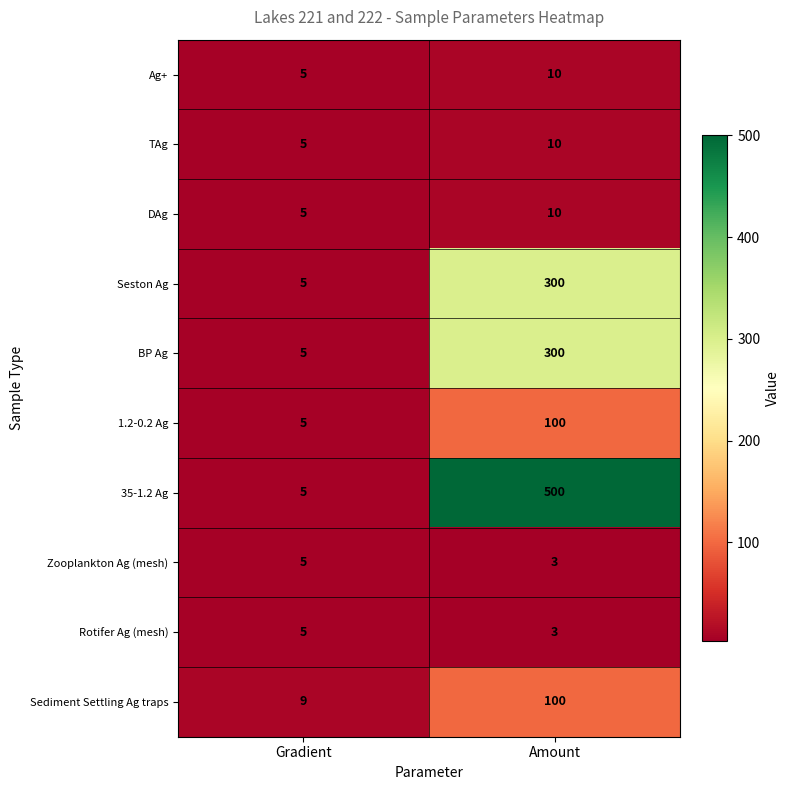

At which category does the chart reach its peak across all series?

Amount